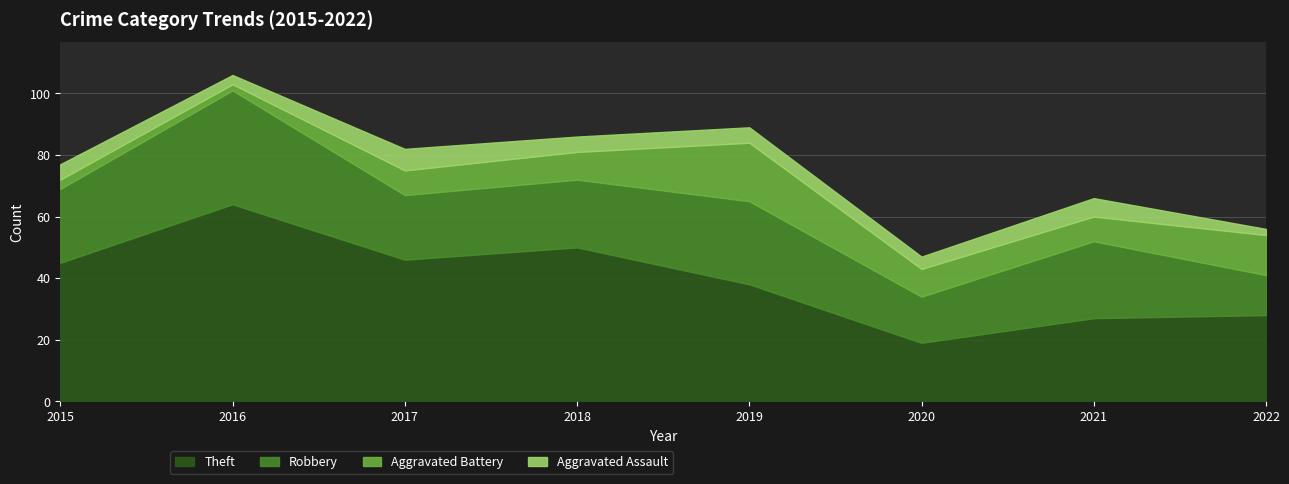

What is the value of the Aggravated Battery point at the 2nd from the left?

2